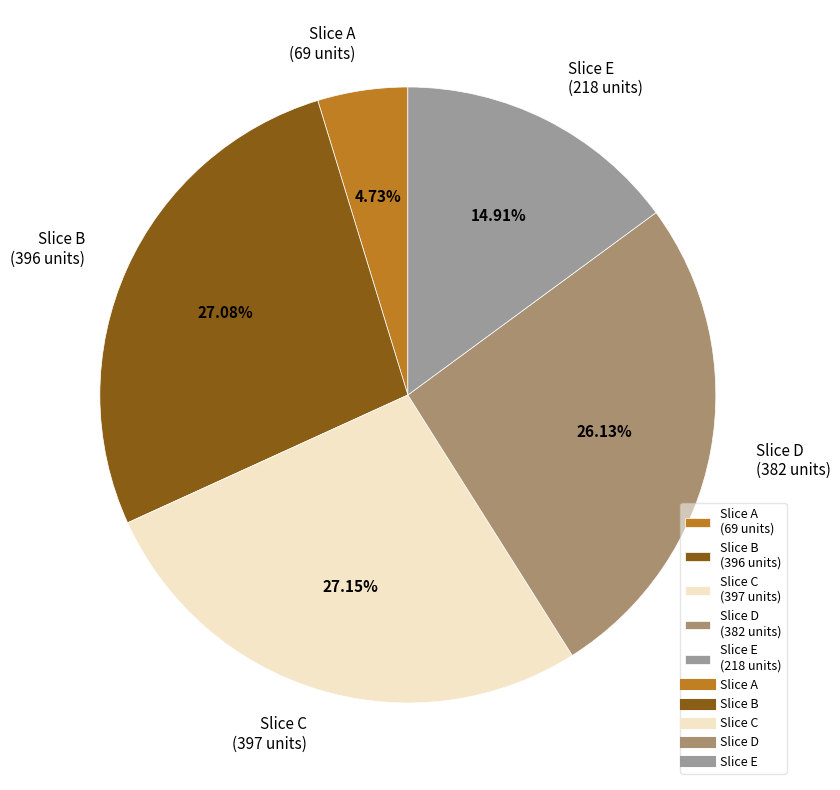

Count the number of slices in the pie.

5